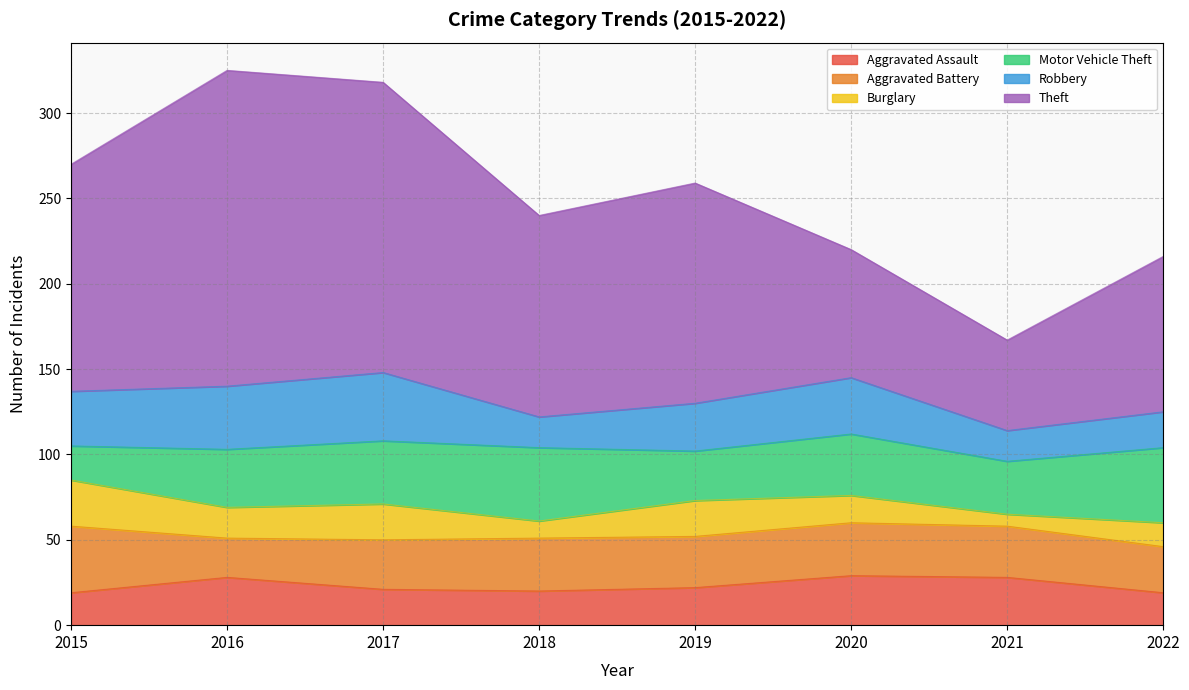

What is the difference between the second highest and second lowest values in the Burglary series?

11